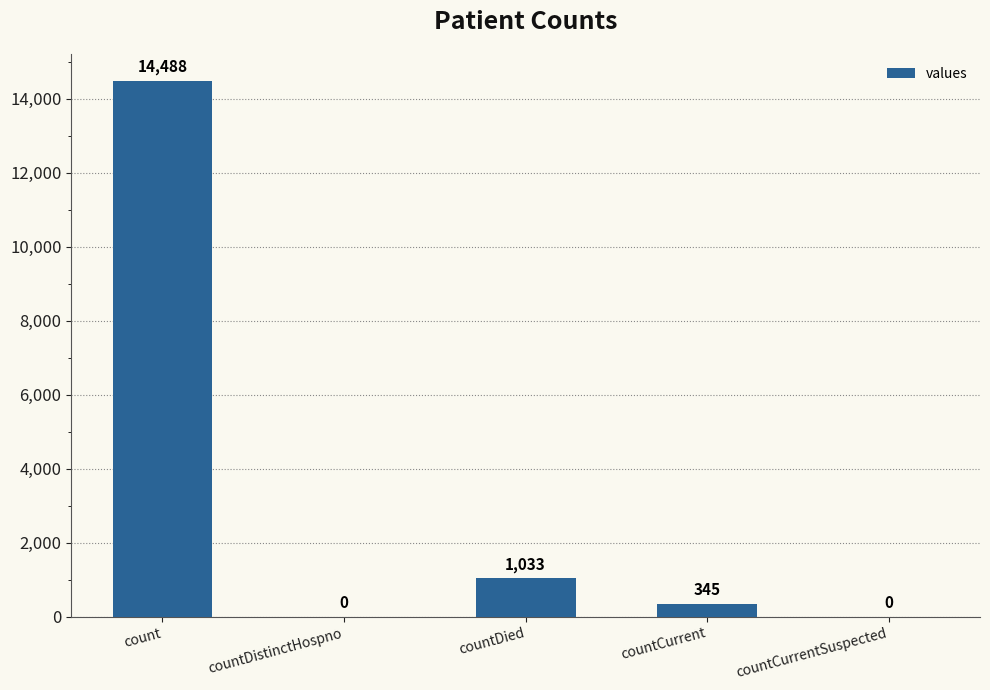

Reading right to left, what are all the values shown in this chart?

0	345	1033	0	14488